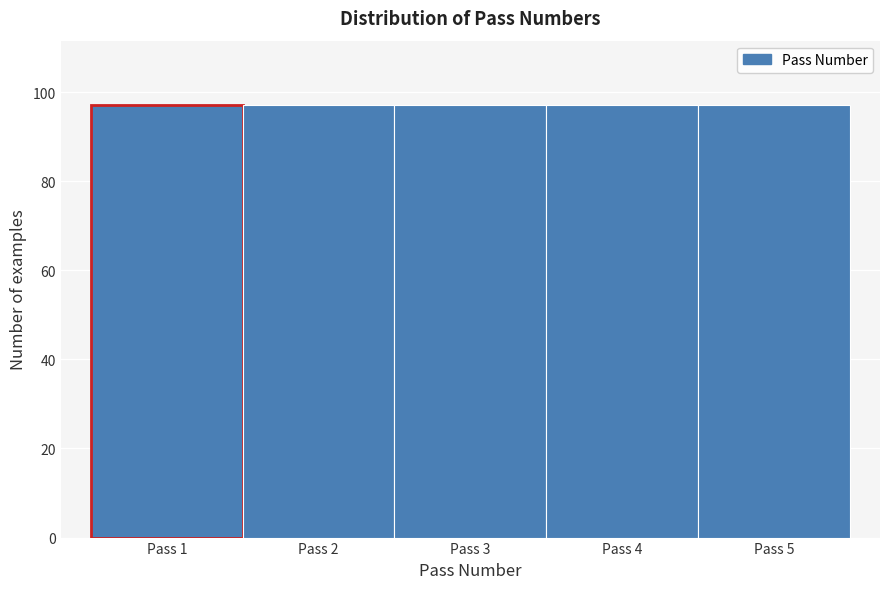

Reading left to right, list every bar in this chart as the range it spans on the x-axis followed by its height. The values are not printed on the chart, so give them approximately, as read against the axis.

0.5 to 1.5: 98
1.5 to 2.5: 98
2.5 to 3.5: 98
3.5 to 4.5: 98
4.5 to 5.5: 98